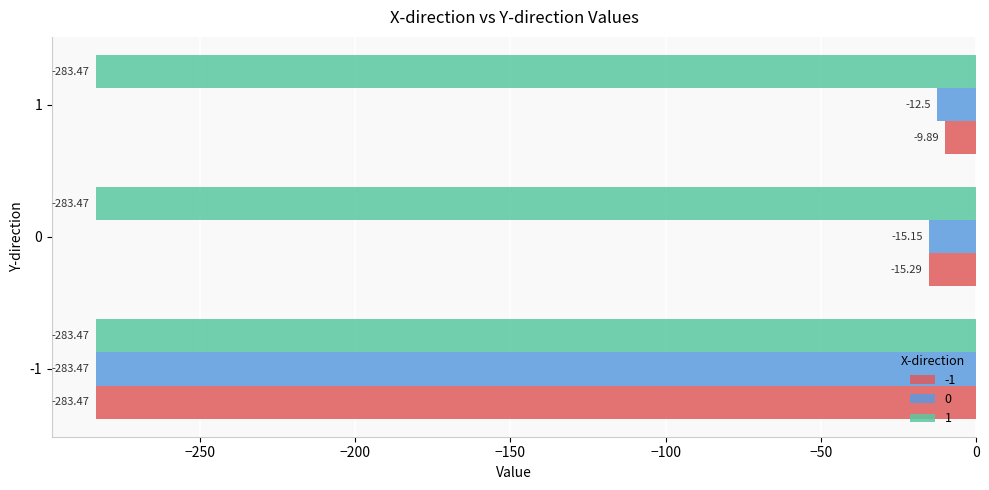

What are all the series names shown in the legend?

-1, 0, 1